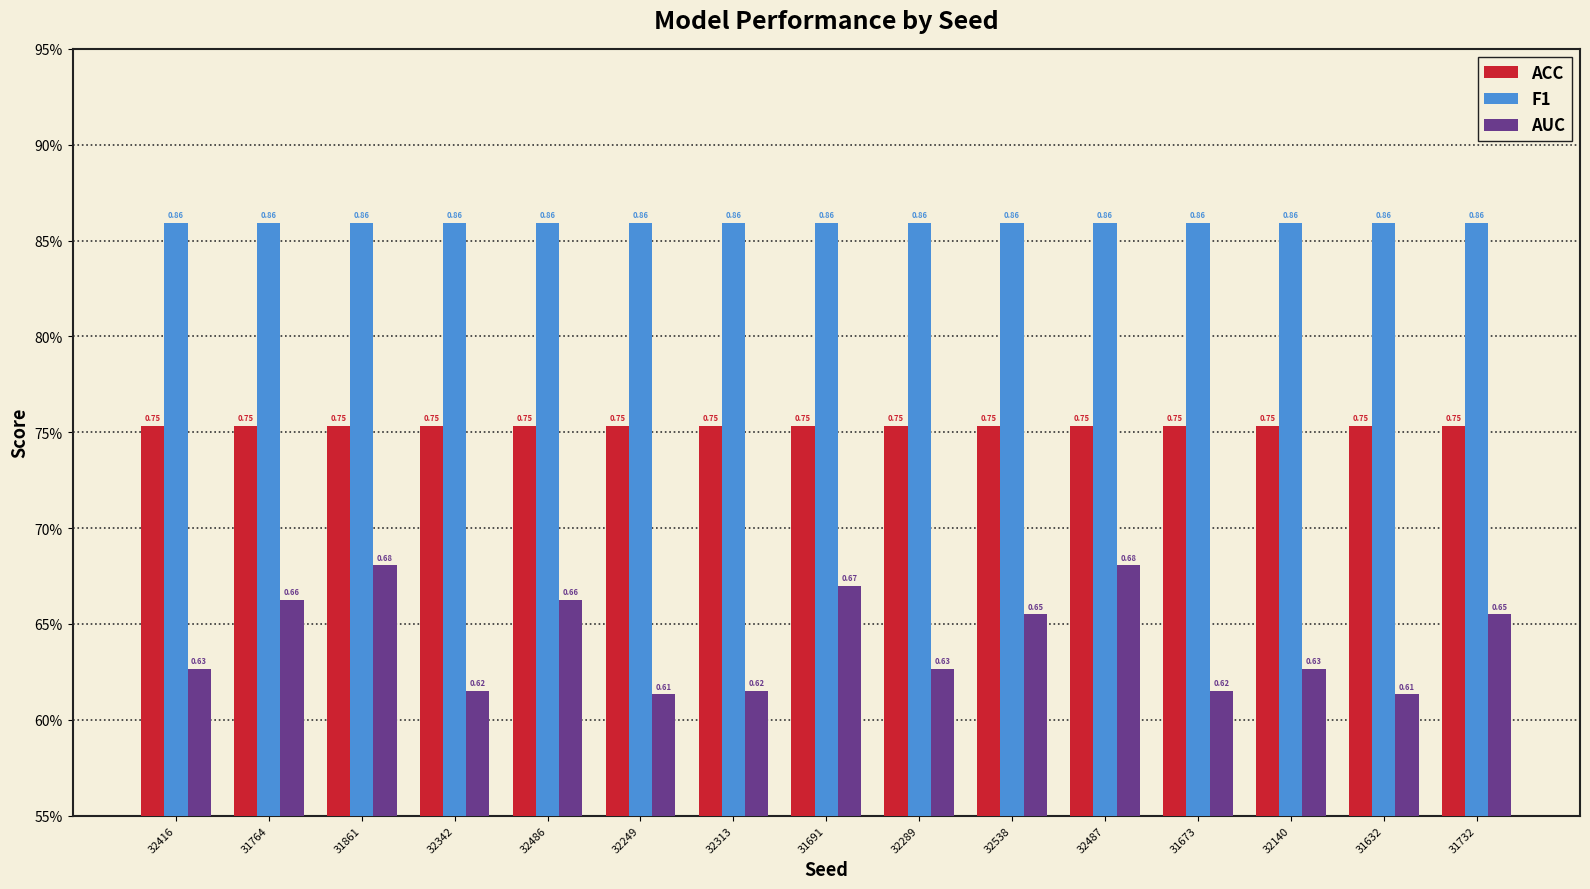

What is the average value of the ACC series?

0.8